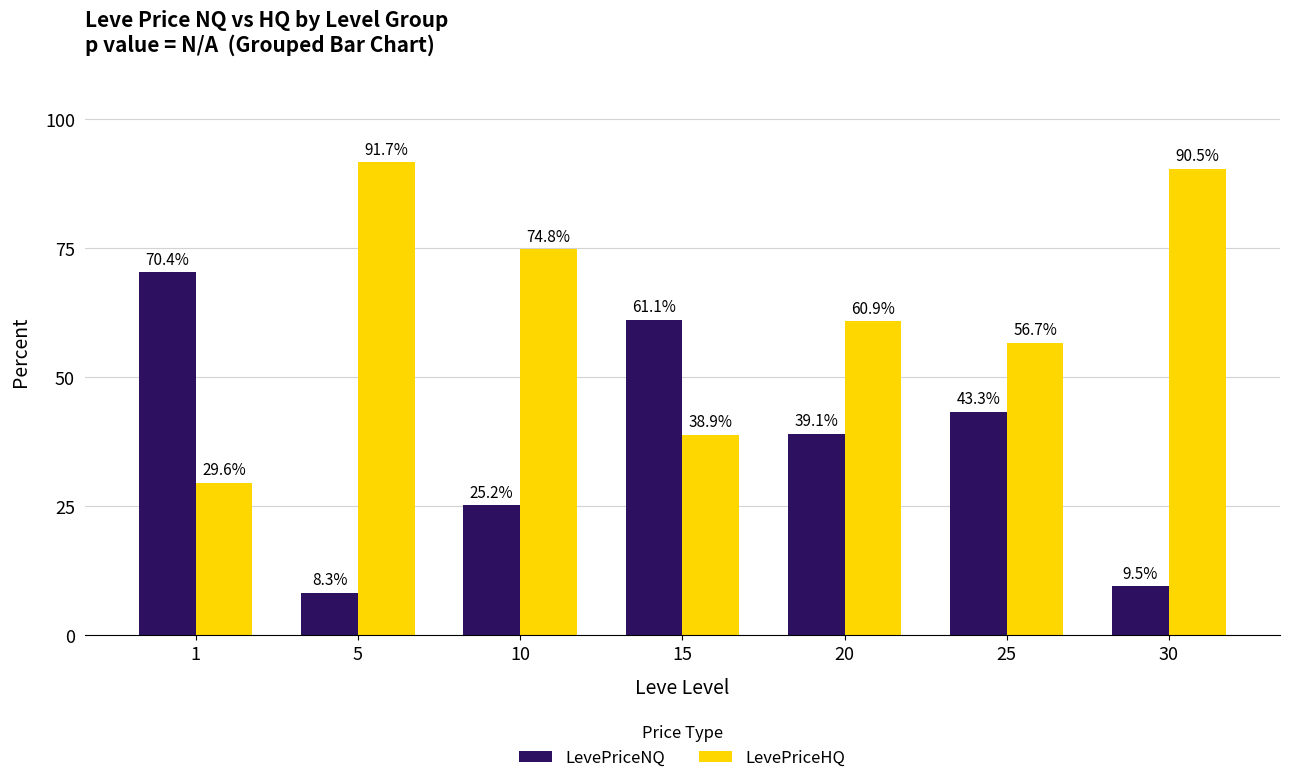

Is the value of LevePriceNQ at 25 greater than the value of LevePriceHQ at 15?

Yes